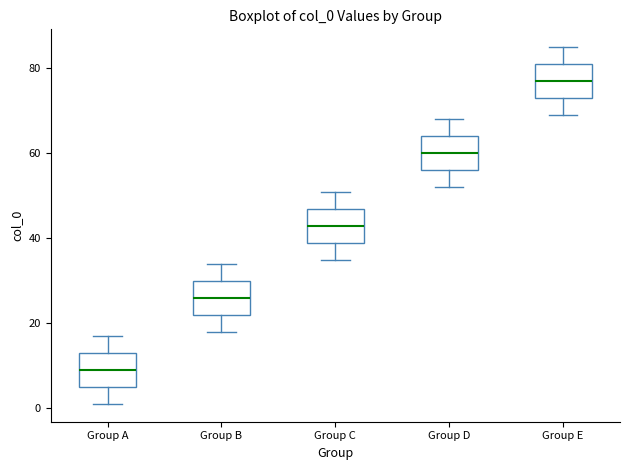

Reading left to right, read every box against the y-axis: the position of its median line, the range the box covers, and the ends of its whiskers. The values are not printed on the chart, so give them approximately, as read against the axis.

Group A: median 10, box 6 to 14, whiskers 2 to 18
Group B: median 26, box 22 to 30, whiskers 18 to 34
Group C: median 44, box 40 to 48, whiskers 36 to 52
Group D: median 60, box 56 to 64, whiskers 52 to 68
Group E: median 78, box 74 to 82, whiskers 70 to 86